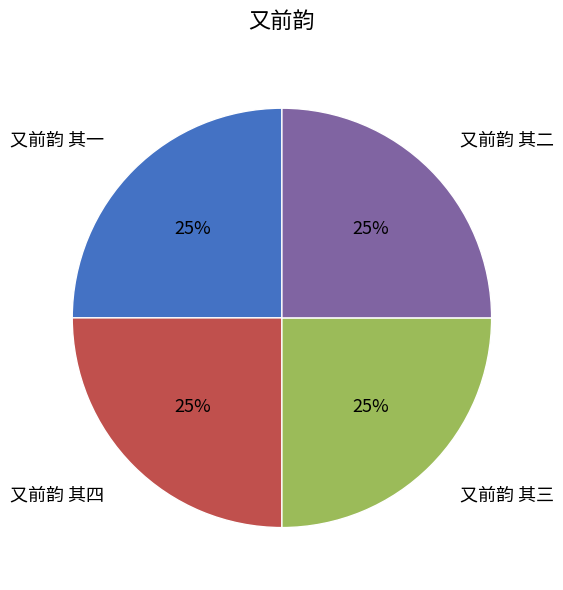

Approximately how many times larger is the value at 又前韵 其二 compared to 又前韵 其四?

1.0